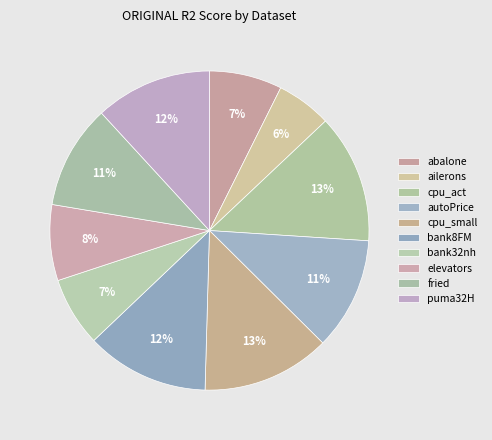

True or false: bank8FM accounts for 21% of the total.

False